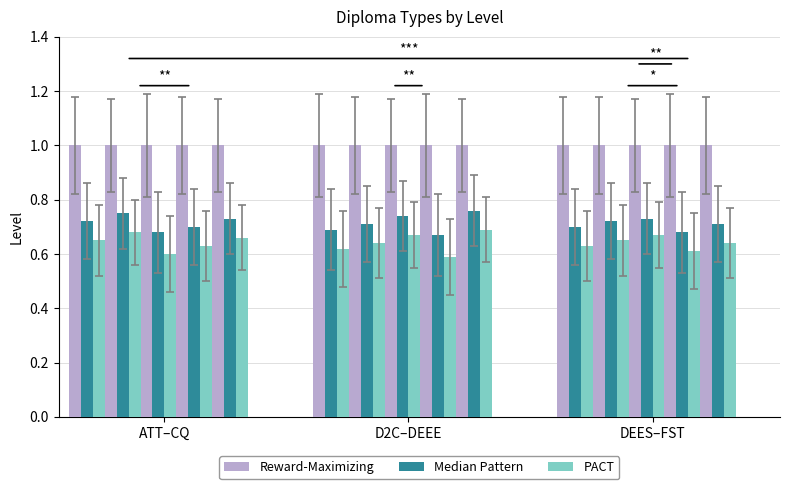

Which series has the widest spread of values?

PACT